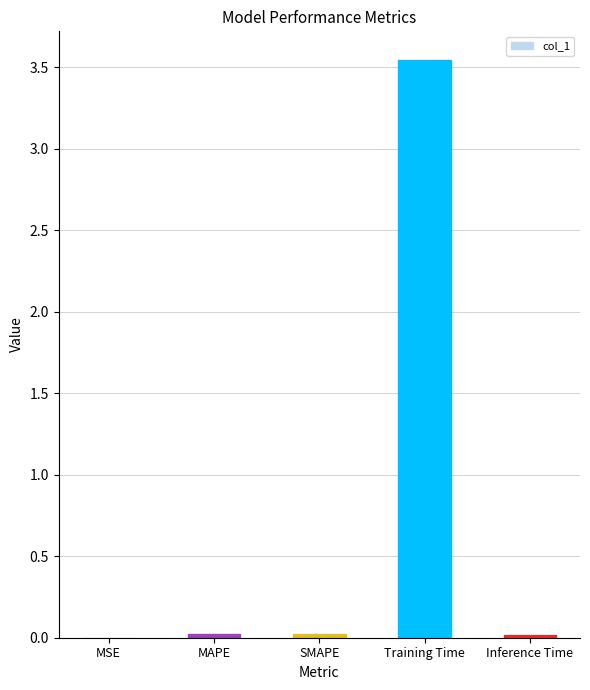

Which has a higher value, MSE or Training Time?

Training Time